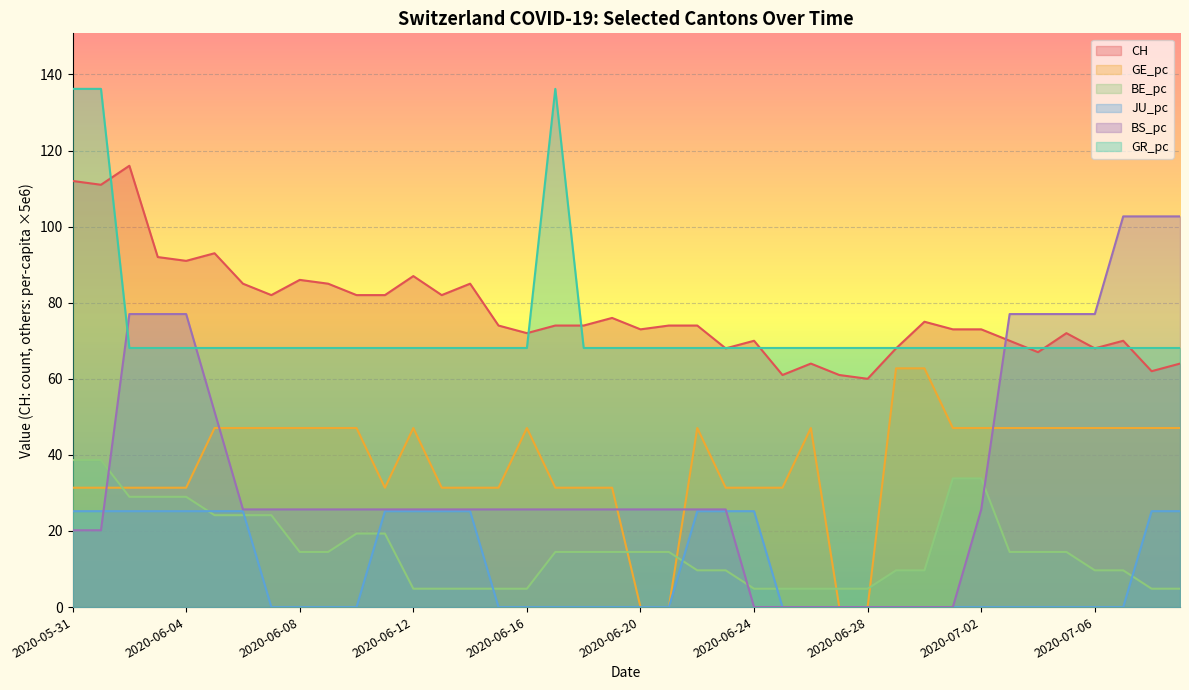

What is the label of the 7th point from the left?

2020-06-06